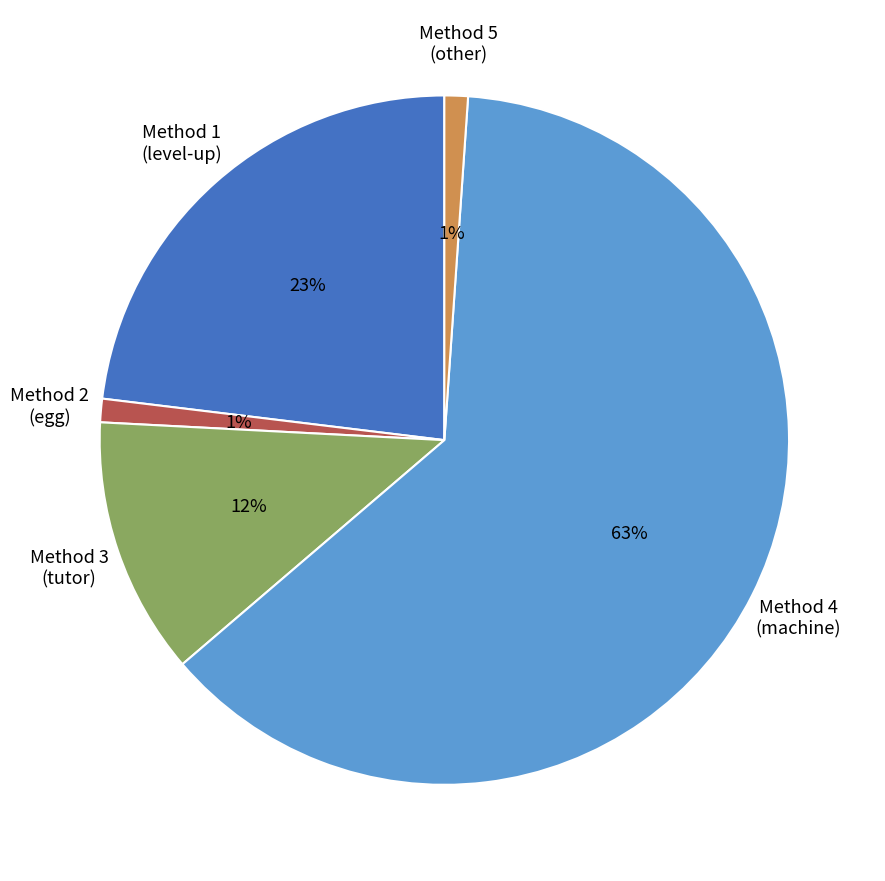

To the nearest percent, what is the average slice percentage?

20%